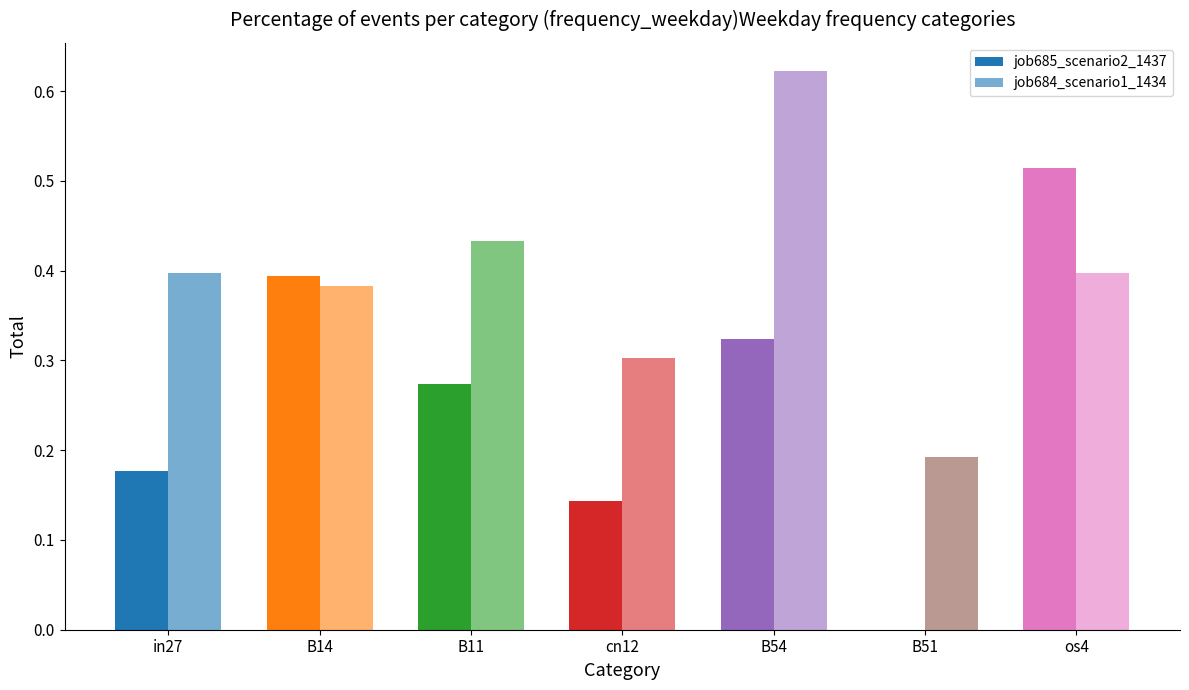

Reading left to right, extract all data points from this chart.

job685_scenario2_1437: 0.2	0.4	0.3	0.1	0.3	0.0	0.5
job684_scenario1_1434: 0.4	0.4	0.4	0.3	0.6	0.2	0.4